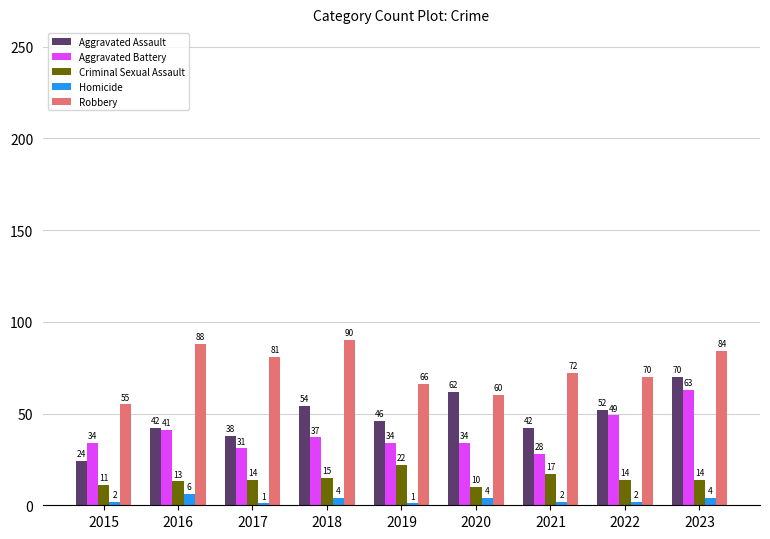

What is the difference between the second highest and second lowest values in the Robbery series?

28